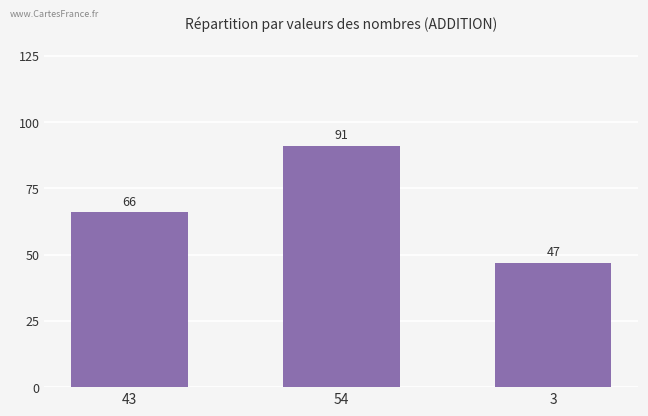

What is the difference between the maximum and minimum values?

44